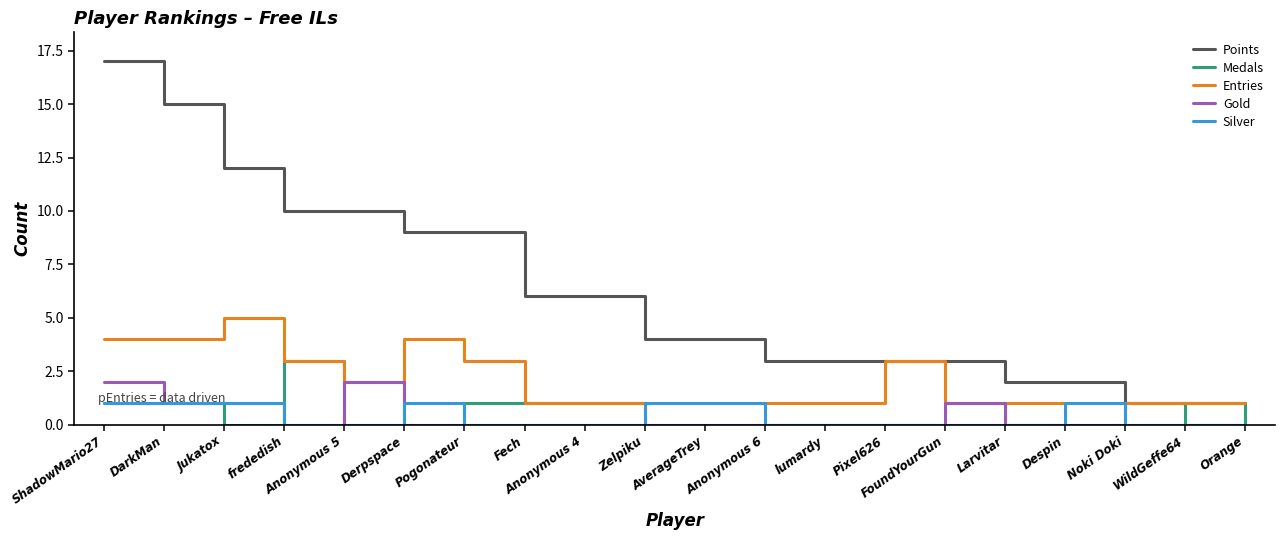

What is the total value across all series at lumardy?

4